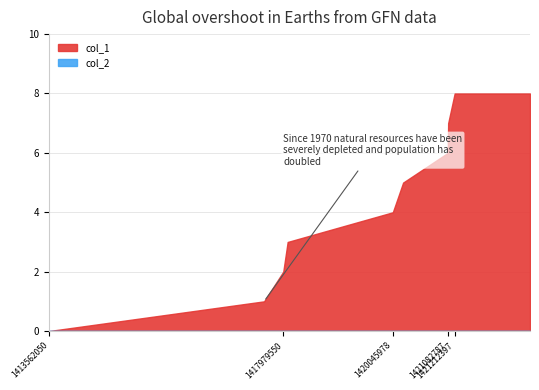

True or false: col_1 has a value of 11 at 1422633548.

False